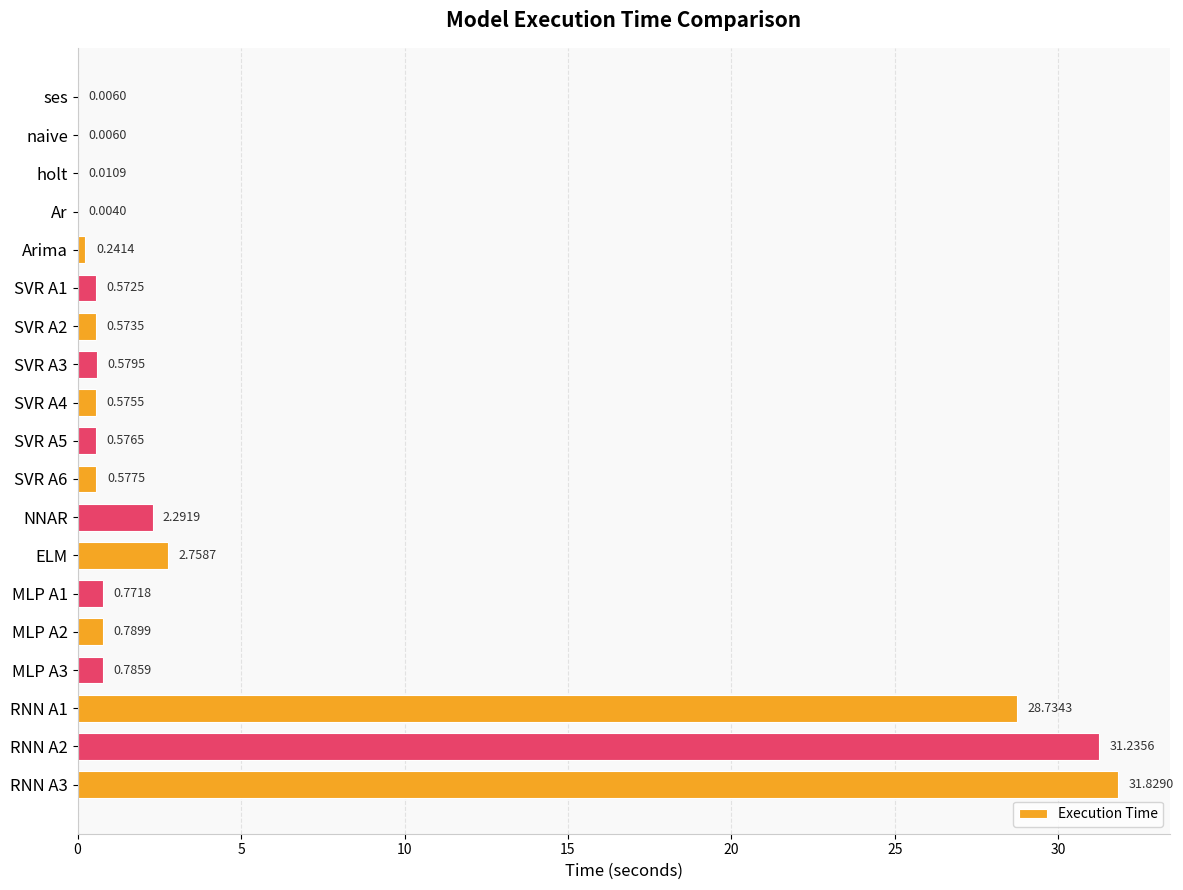

Between SVR A5 and Arima, which is larger?

SVR A5